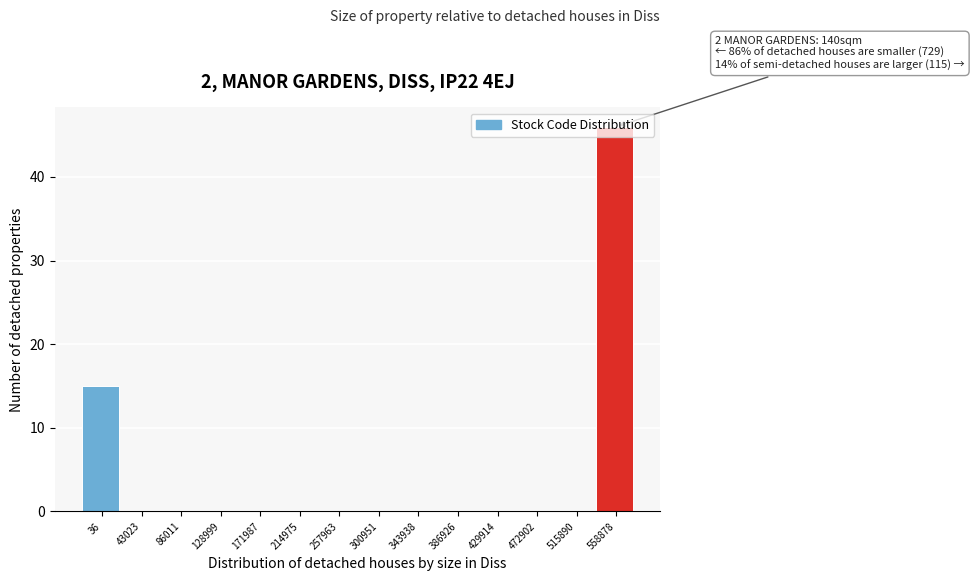

What is the sum of all values?

61